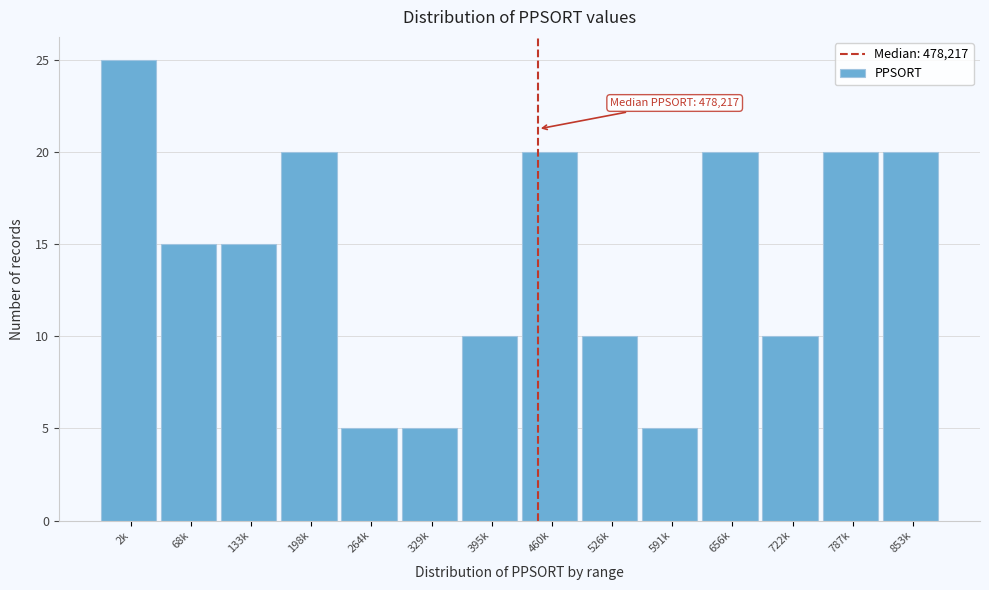

Reading left to right, what are all the values shown in this chart?

25	15	15	20	5	5	10	20	10	5	20	10	20	20